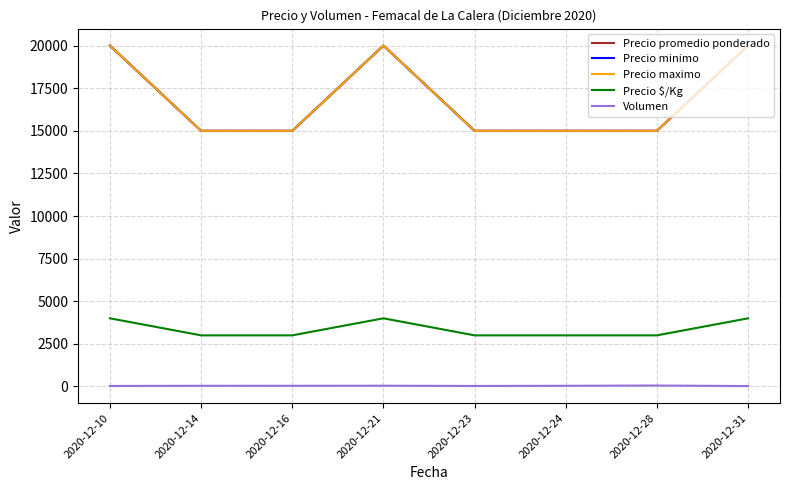

The value of Precio promedio ponderado at 2020-12-24 is 8446. True or false?

False